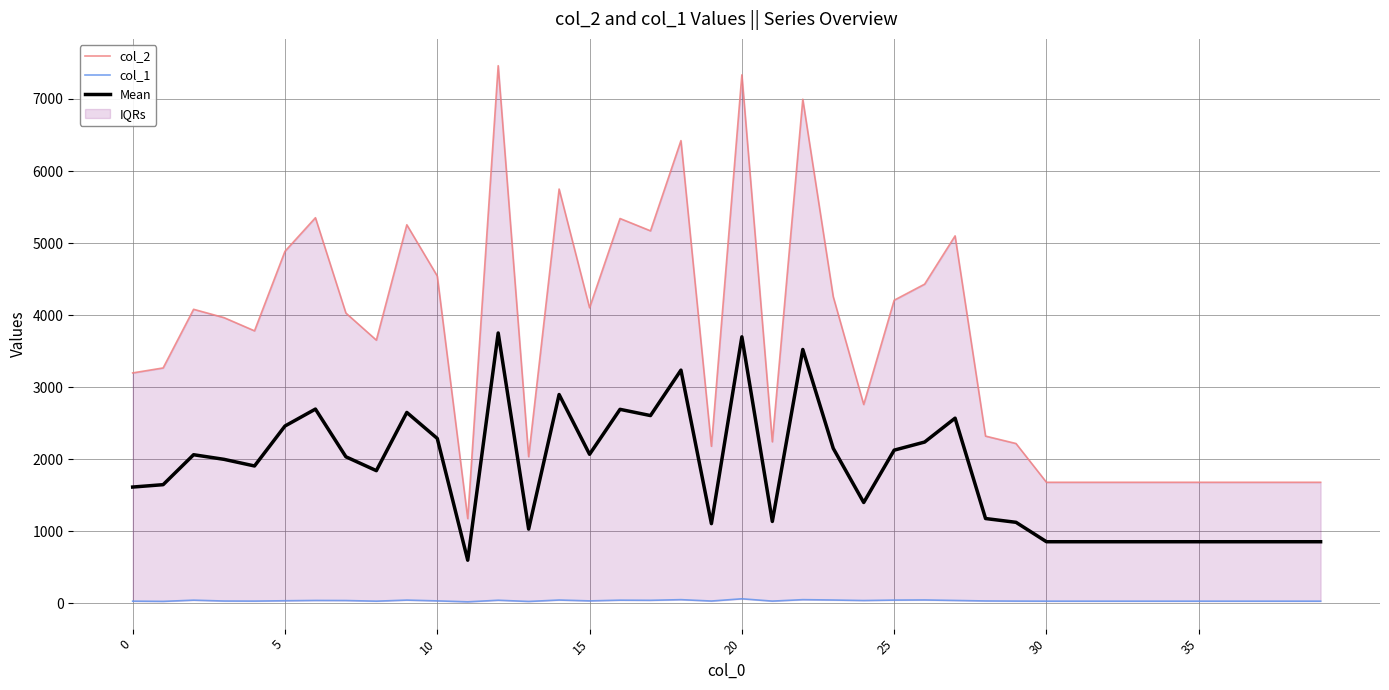

What is the maximum value for Mean?

3752.5